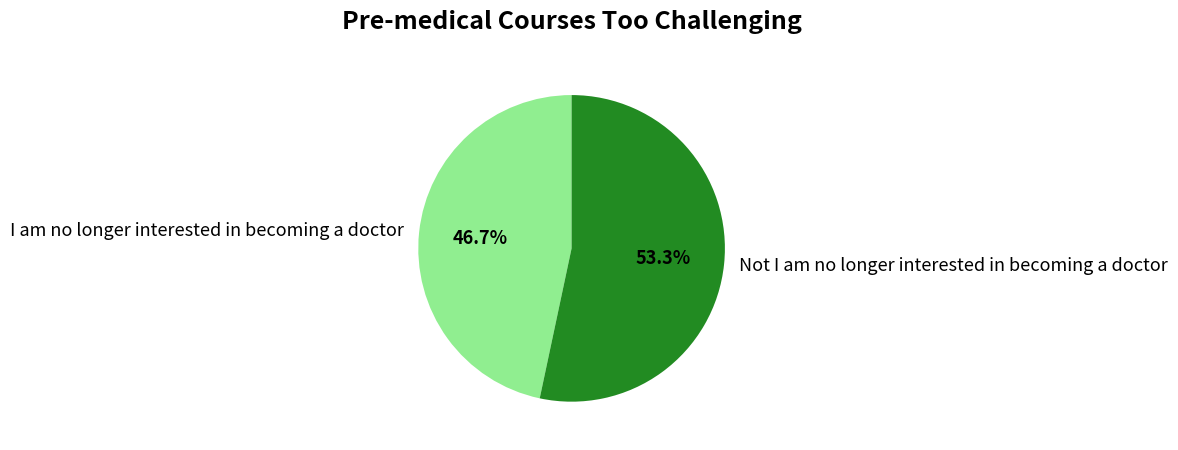

How many slices are in this pie chart?

2